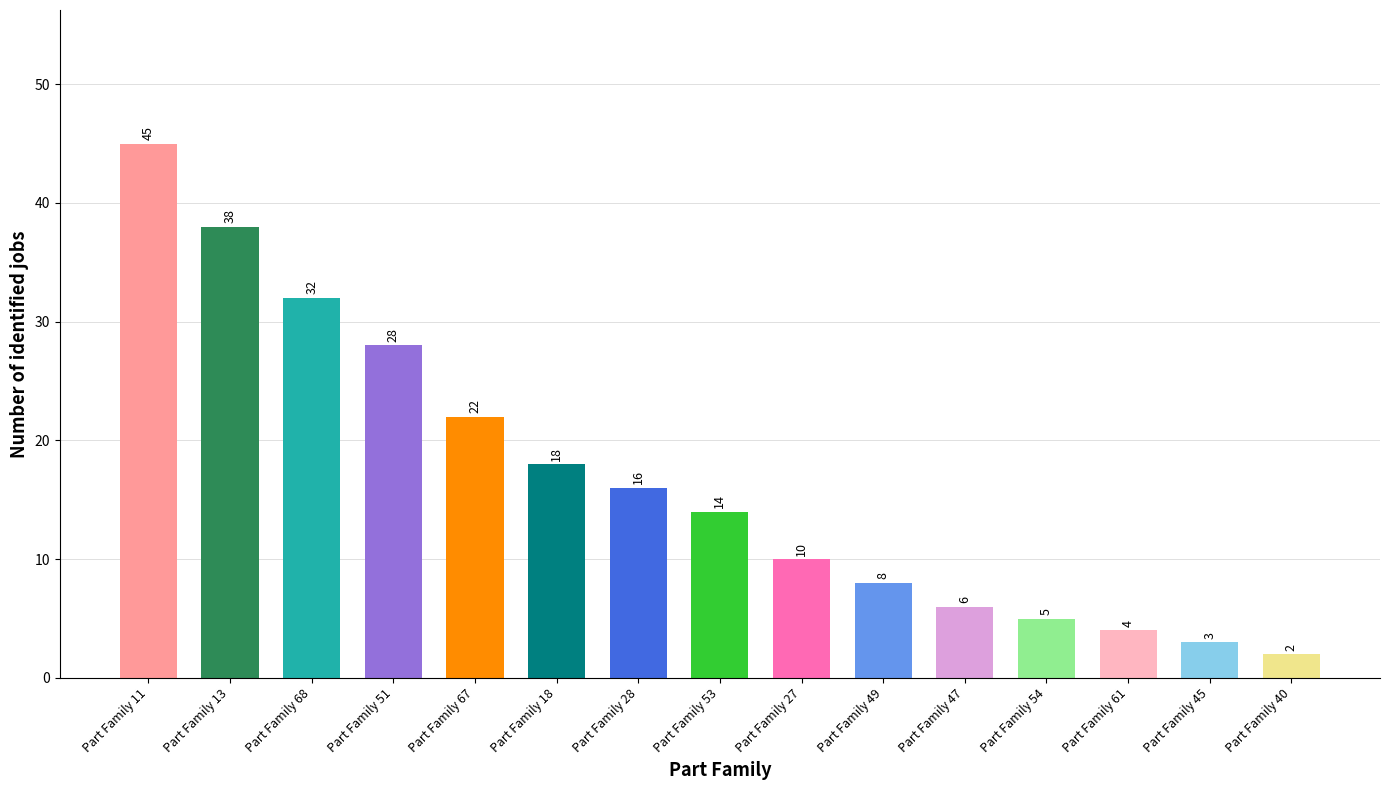

Where does the data first go above 14?

Part Family 11